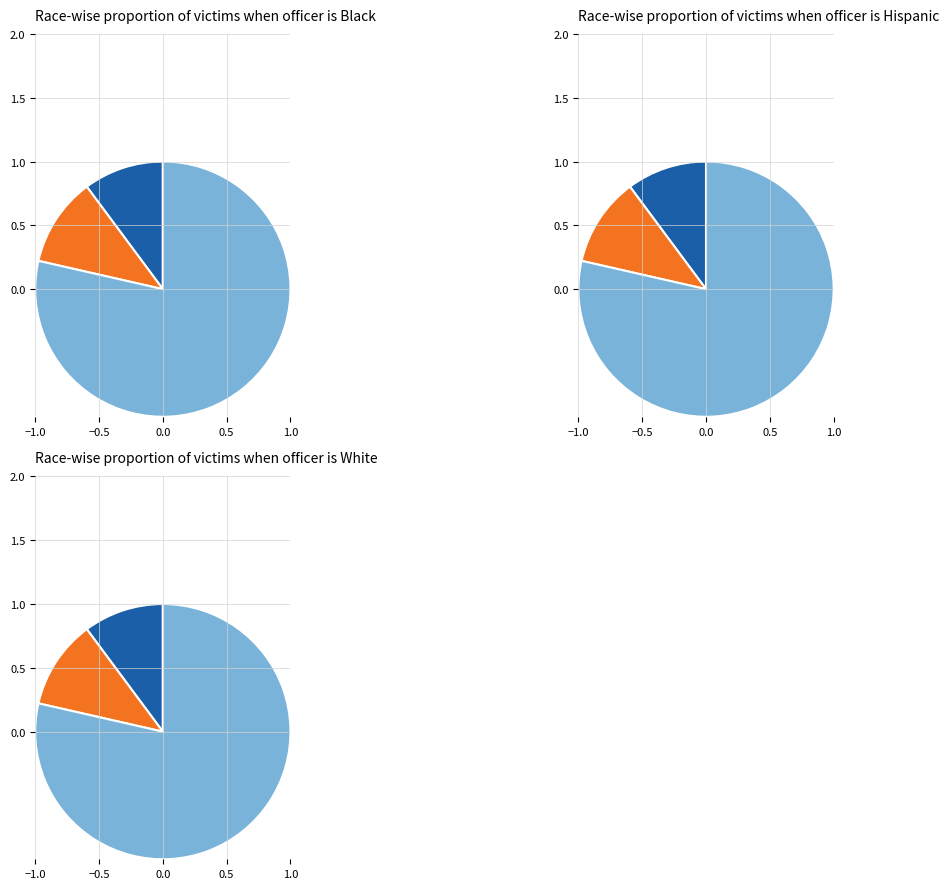

True or false: yardage accounts for 65% of the total.

False